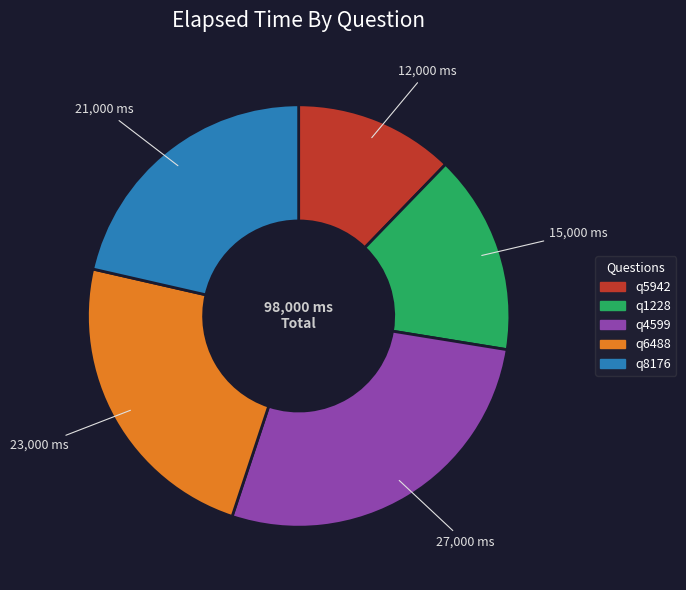

True or false: q1228 accounts for 6% of the total.

False